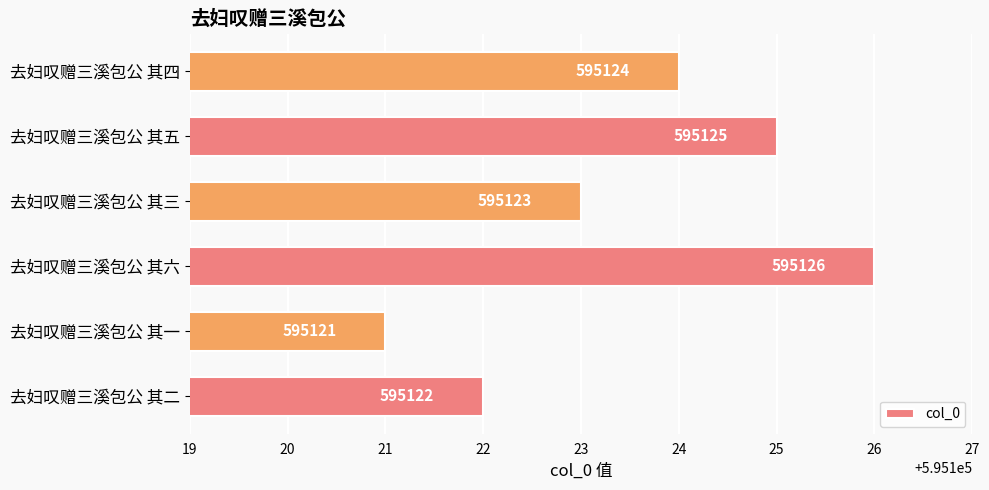

Reading bottom to top, list all the values displayed in this chart.

595122	595121	595126	595123	595125	595124